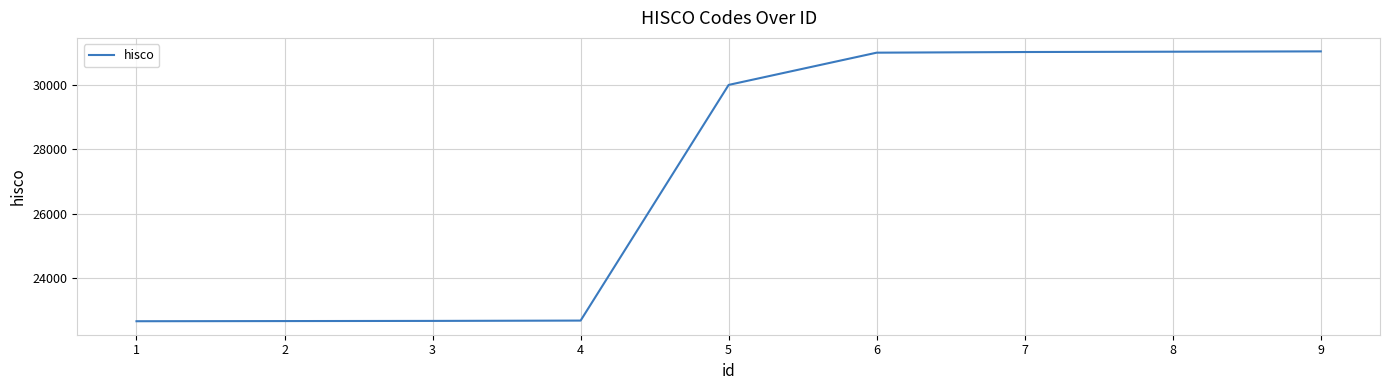

What is the difference between the values at 2 and 4?

15